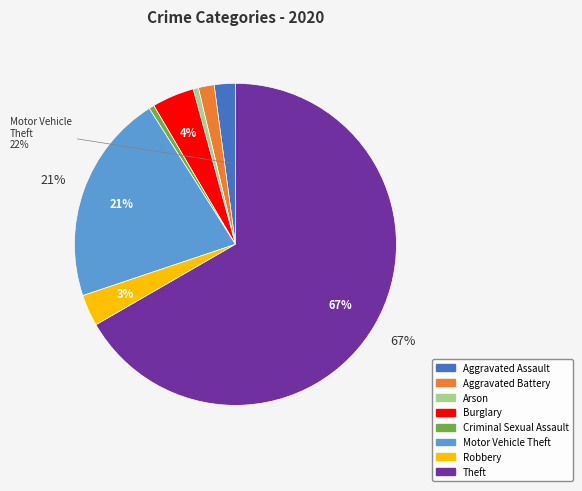

Rank the categories by value from lowest to highest.

Arson, Criminal Sexual Assault, Aggravated Battery, Aggravated Assault, Robbery, Burglary, Motor Vehicle Theft, Theft